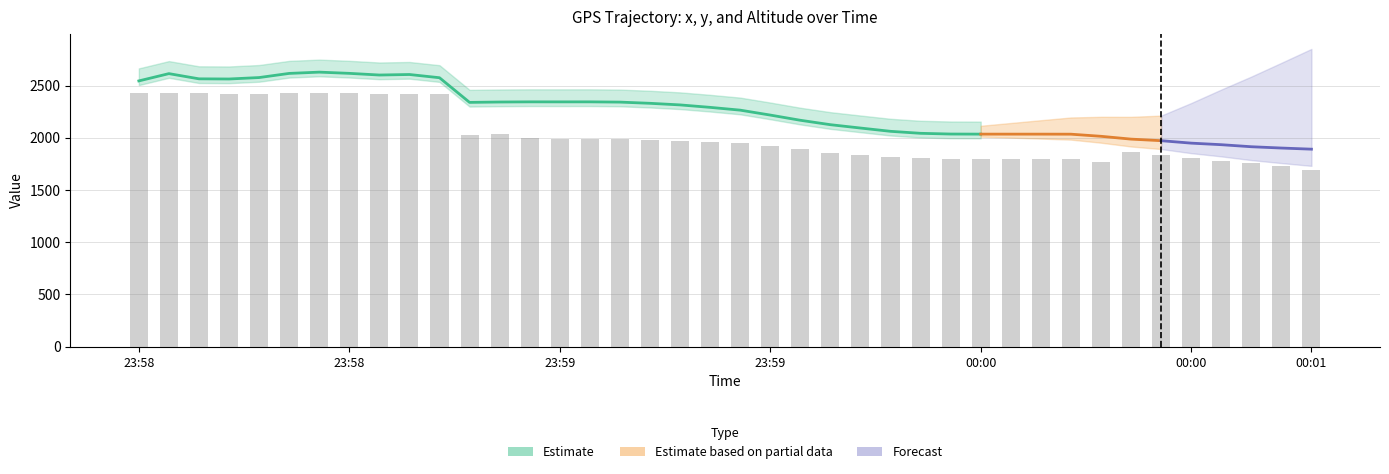

What is the label of the 7th bar from the left?

2009-04-13 23:58:34